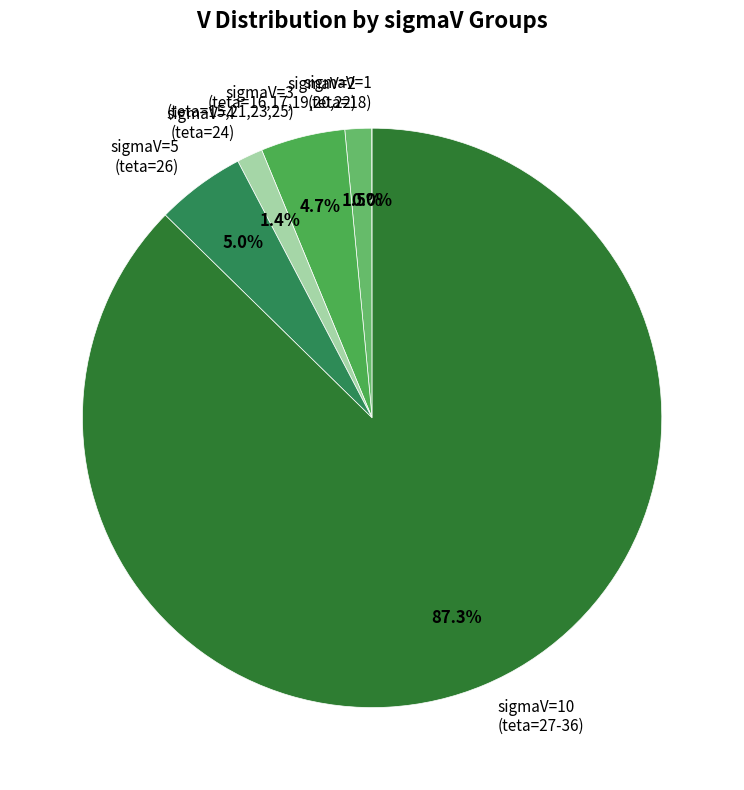

Do sigmaV=2 (teta=16,17,19,20,22) and sigmaV=5 (teta=26) together represent more than half of the pie?

No